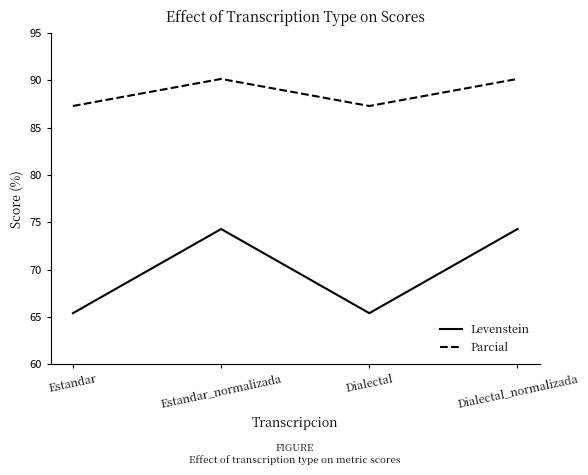

Rank the series by their average value, from lowest to highest.

Levenstein, Parcial